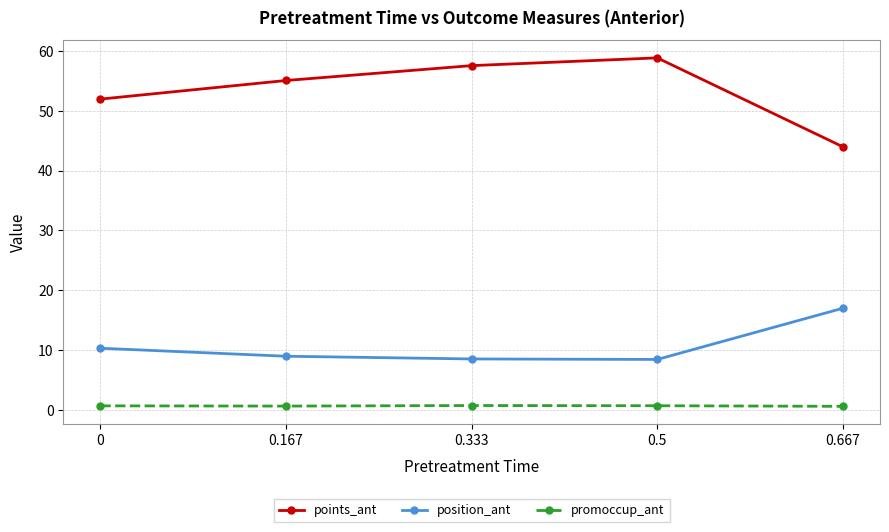

What is the approximate value of position_ant at 0.5?

8.4